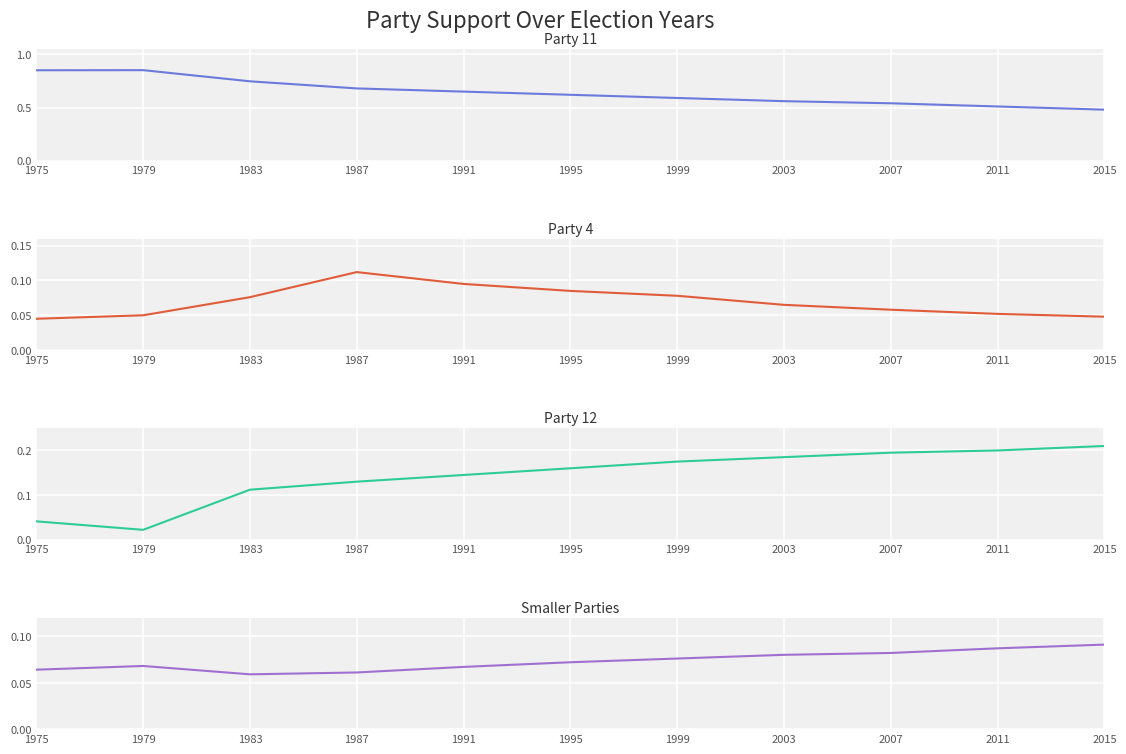

Which category has the highest value across all series?

1979